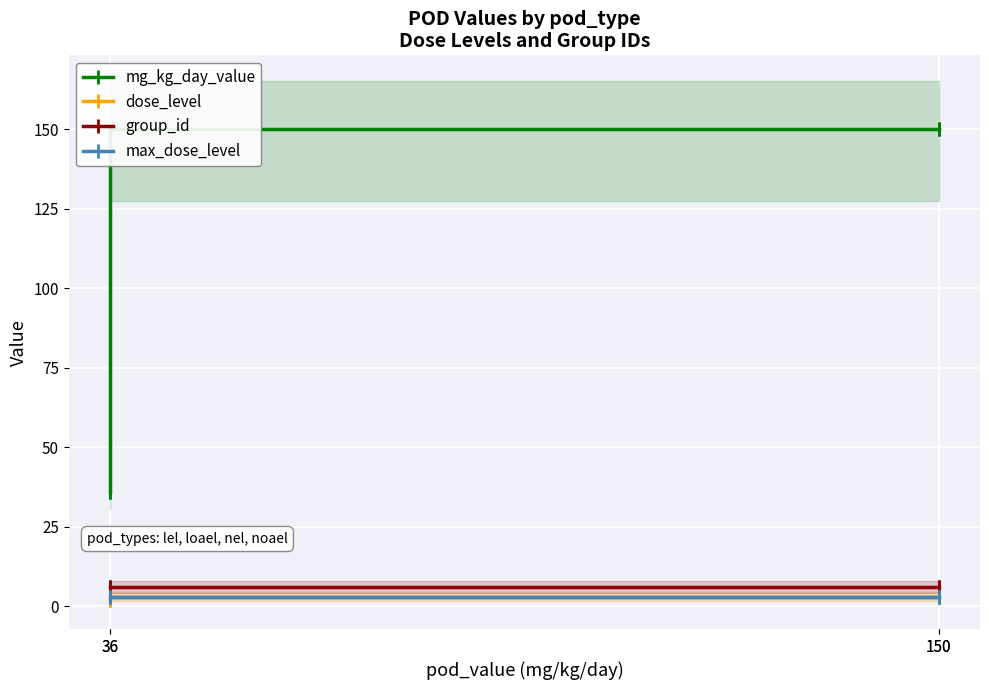

What is the total value across all series at 36?

47